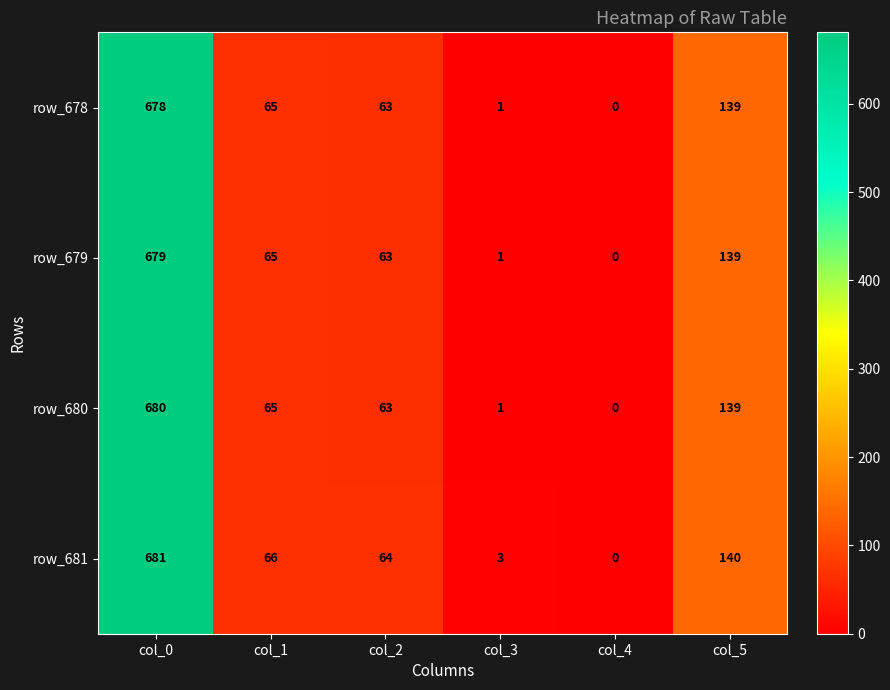

Reading left to right, what are all the values shown in this chart?

row_678: col_0=678	col_1=65	col_2=63	col_3=1	col_4=0	col_5=139
row_679: col_0=679	col_1=65	col_2=63	col_3=1	col_4=0	col_5=139
row_680: col_0=680	col_1=65	col_2=63	col_3=1	col_4=0	col_5=139
row_681: col_0=681	col_1=66	col_2=64	col_3=3	col_4=0	col_5=140